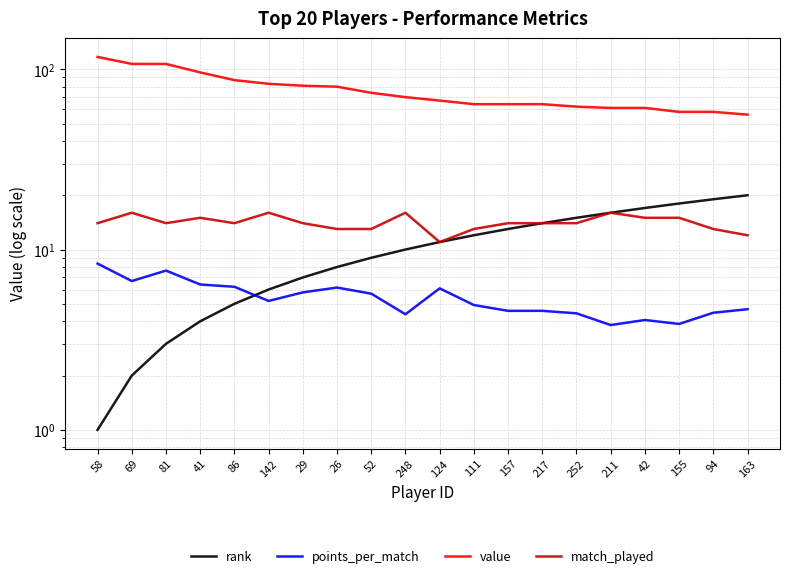

After their last crossing, which series has the higher values: rank or points_per_match?

rank